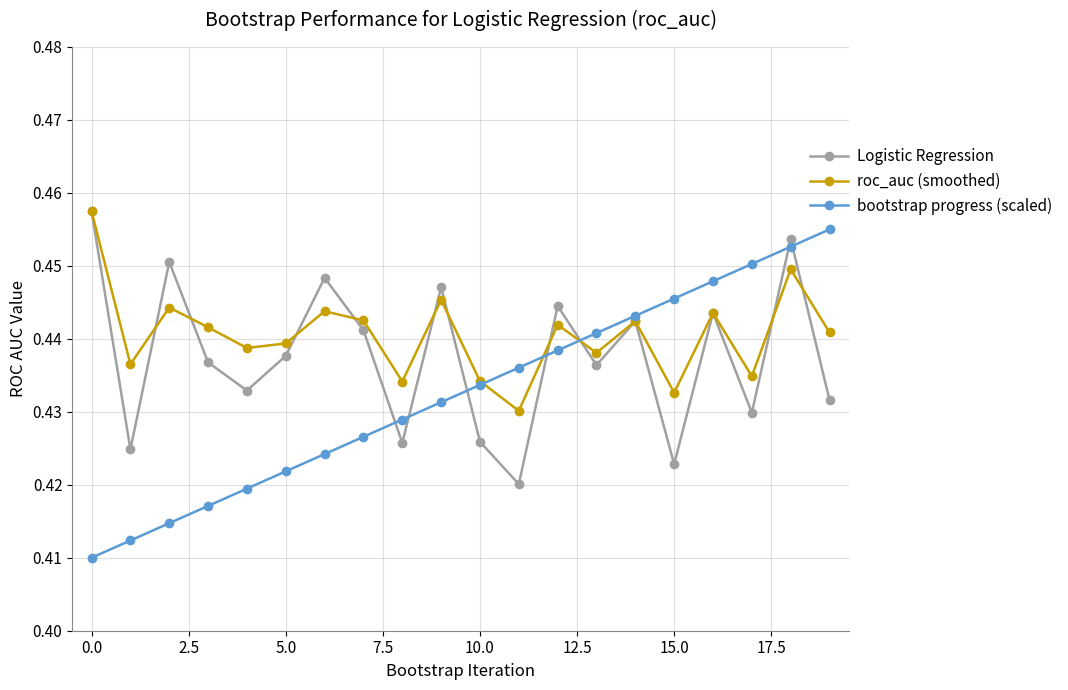

Which series has the largest range (max minus min)?

bootstrap progress (scaled)